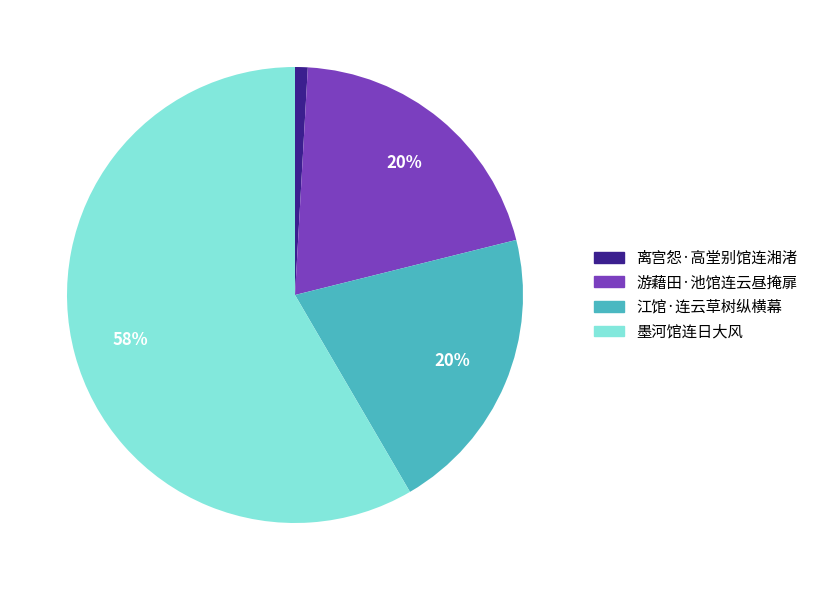

What is the majority slice?

墨河馆连日大风